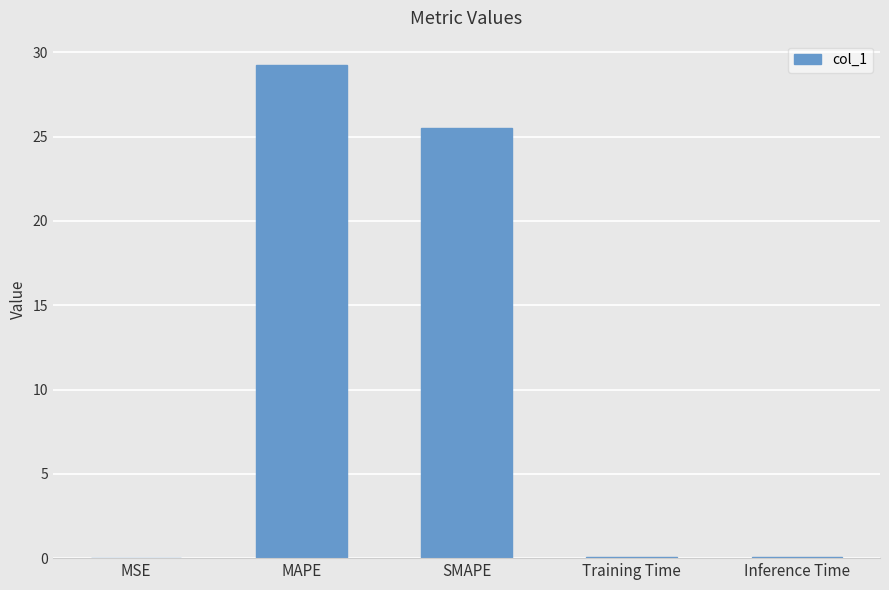

The value at SMAPE is 16.7. True or false?

False